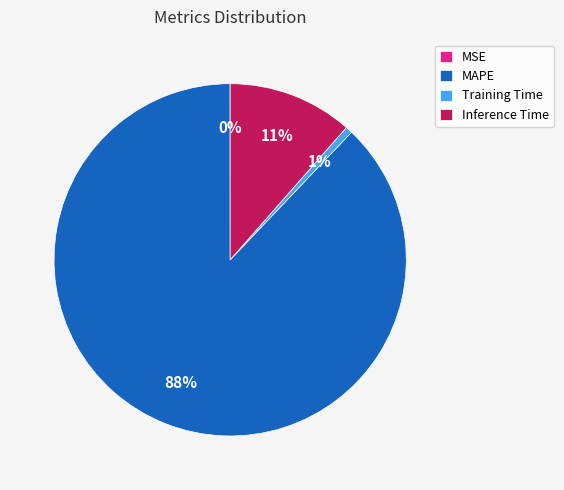

Is the sum of Training Time and MAPE greater than half?

Yes